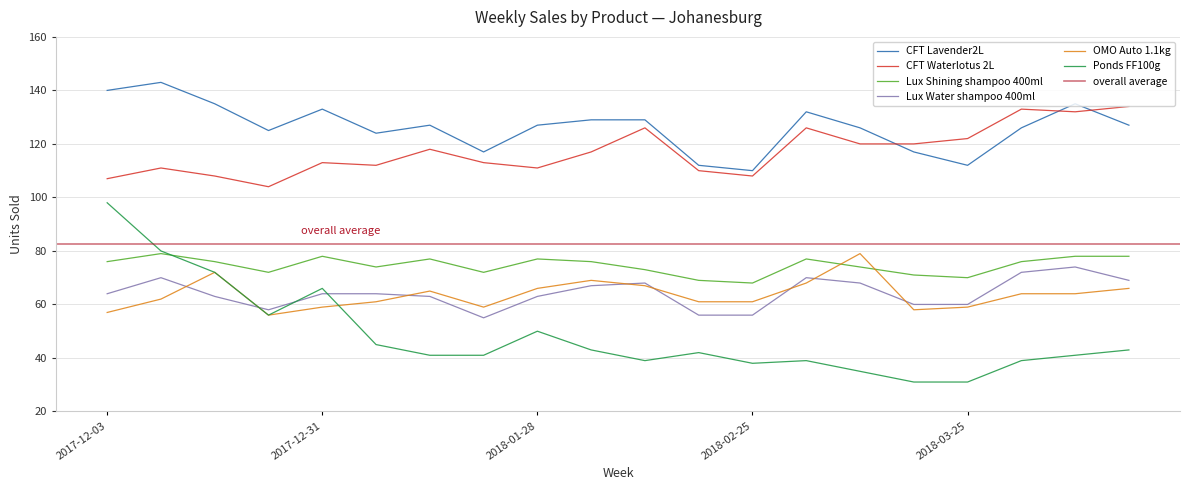

How many interior local valleys does the Ponds FF100g series have?

3